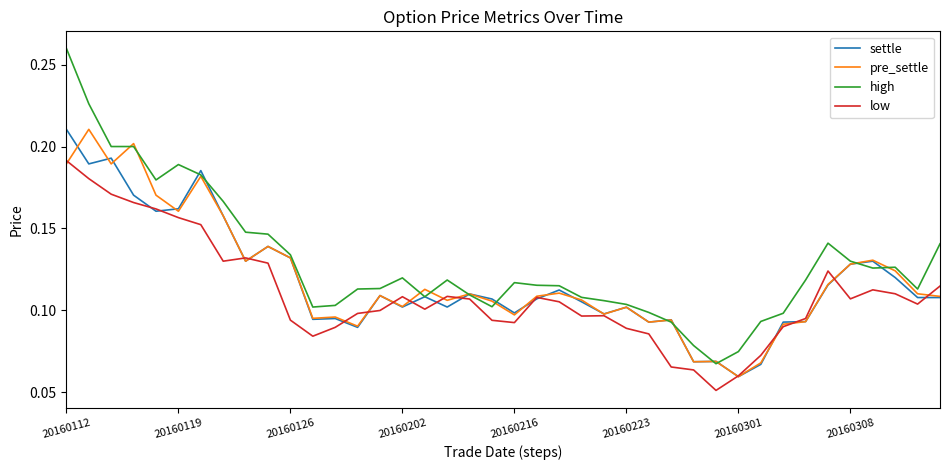

Which series has the largest total across all categories?

high